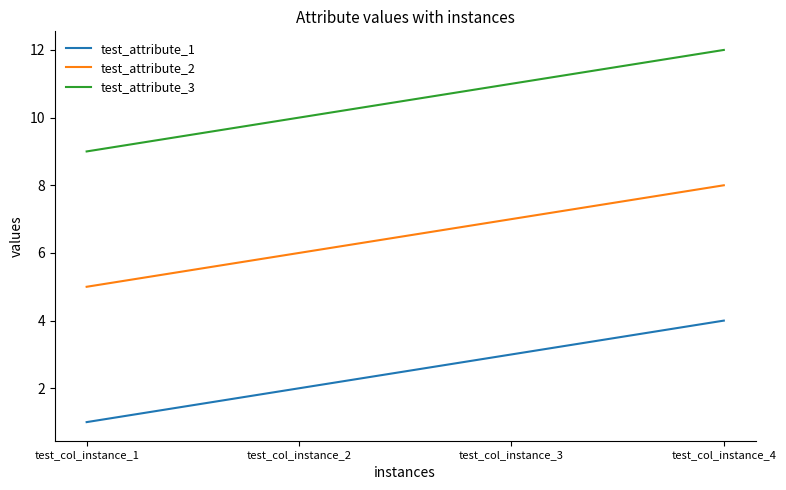

True or false: test_attribute_2 has a value of 7 at test_col_instance_3.

True